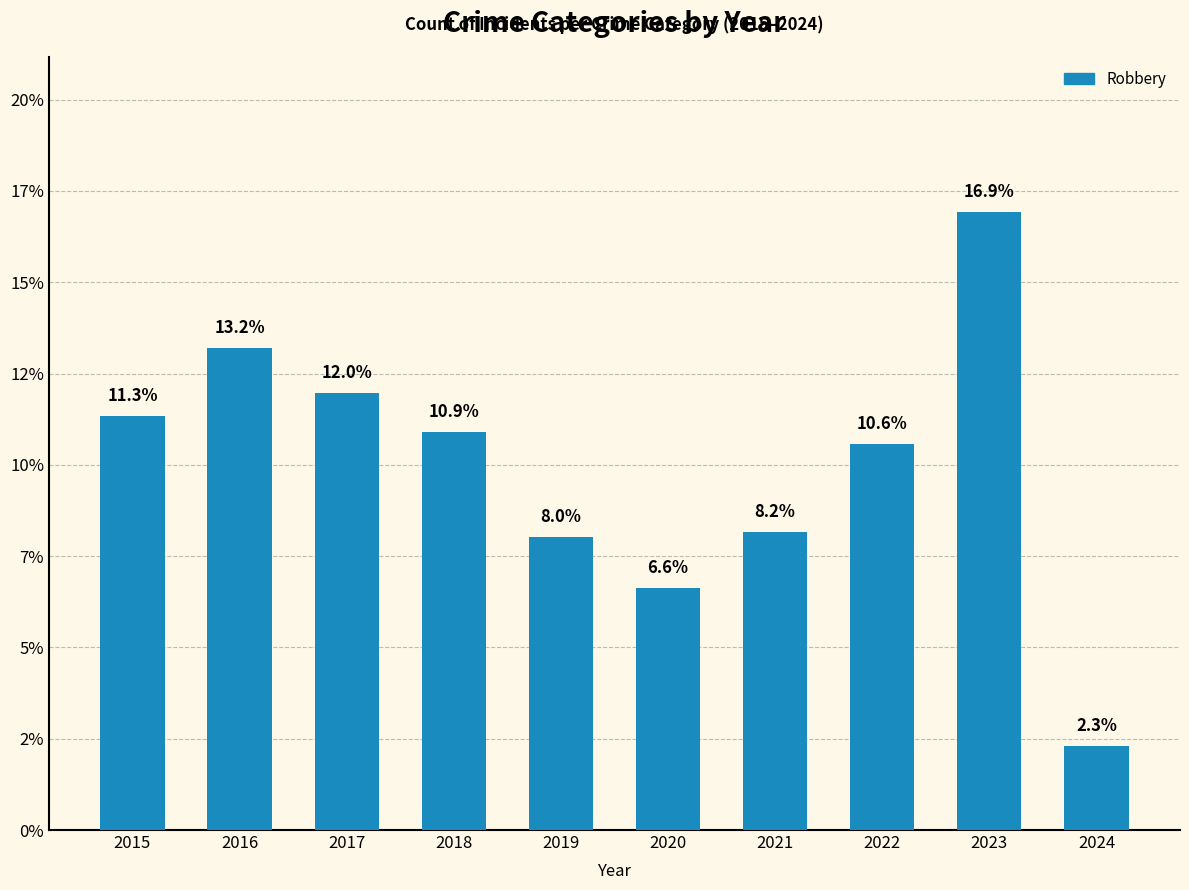

What is the approximate value at 2021?

8.2